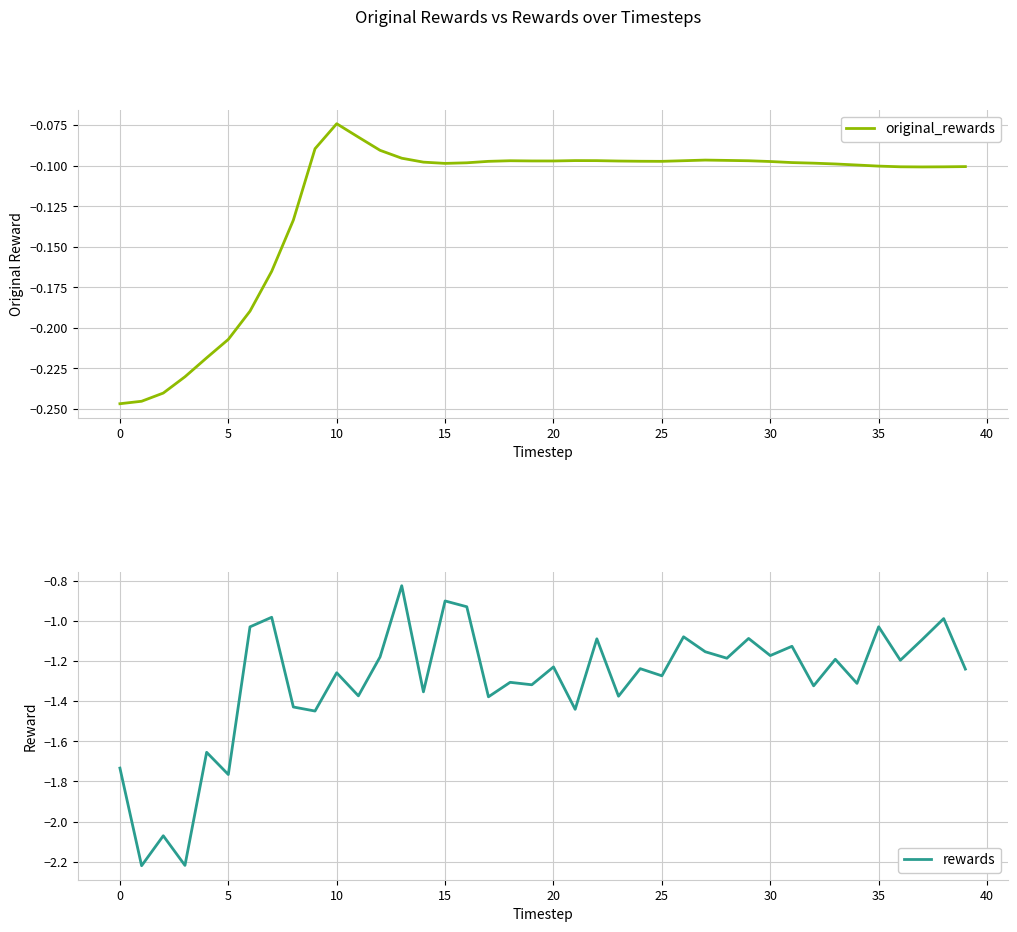

Which category has the highest value in the original_rewards series?

10